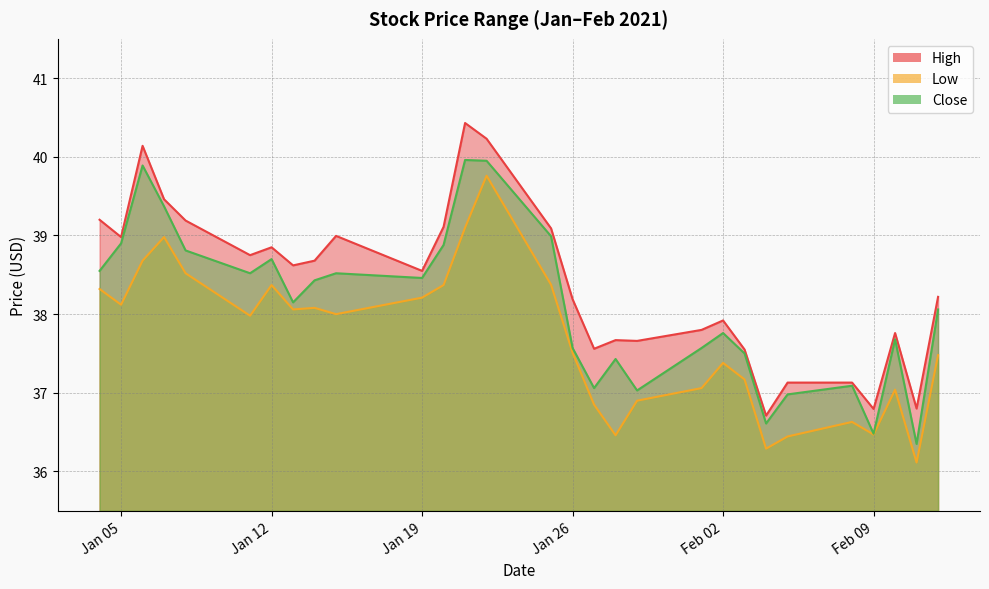

What is the sum of all Low values?

1092.7